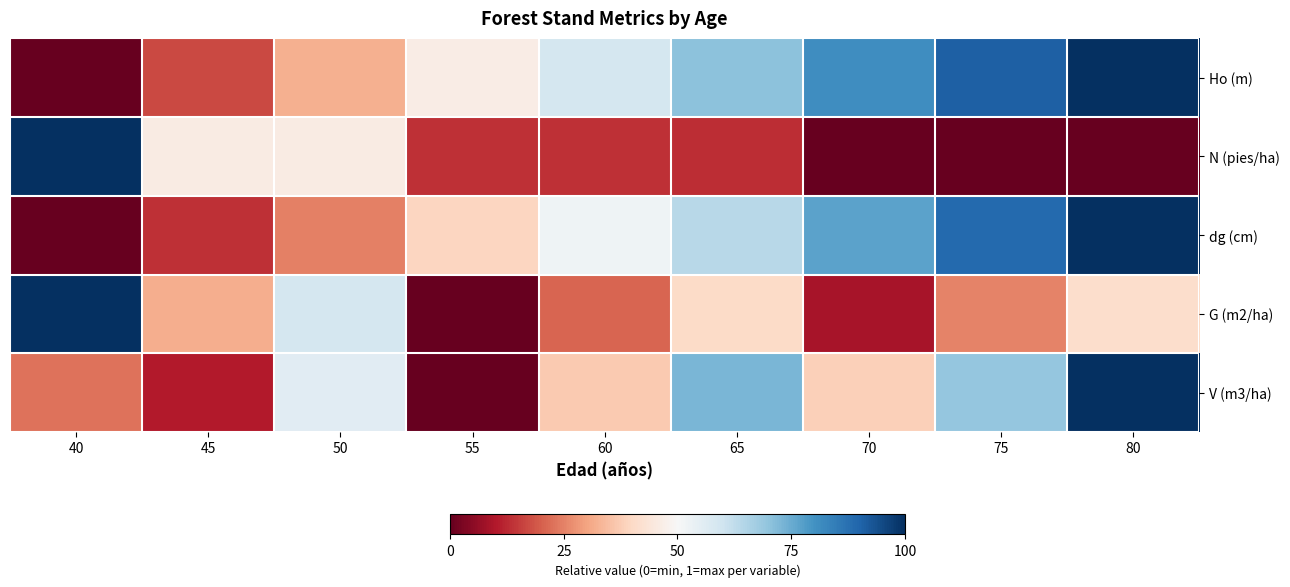

What is the total value across all series at 75?

2.7